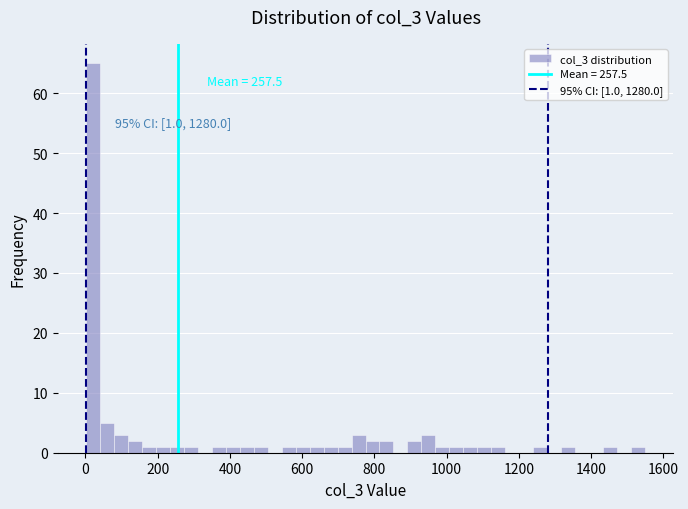

Read against the x-axis, roughly where is the centre of the tallest bar?

20